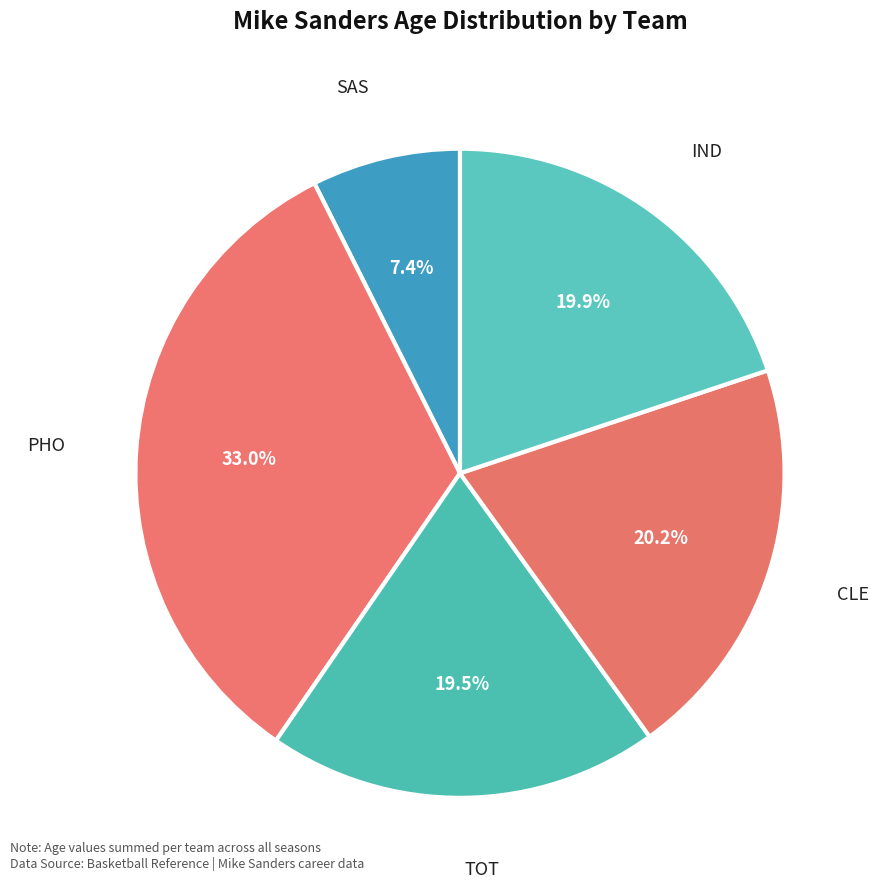

How many slices are in this pie chart?

5